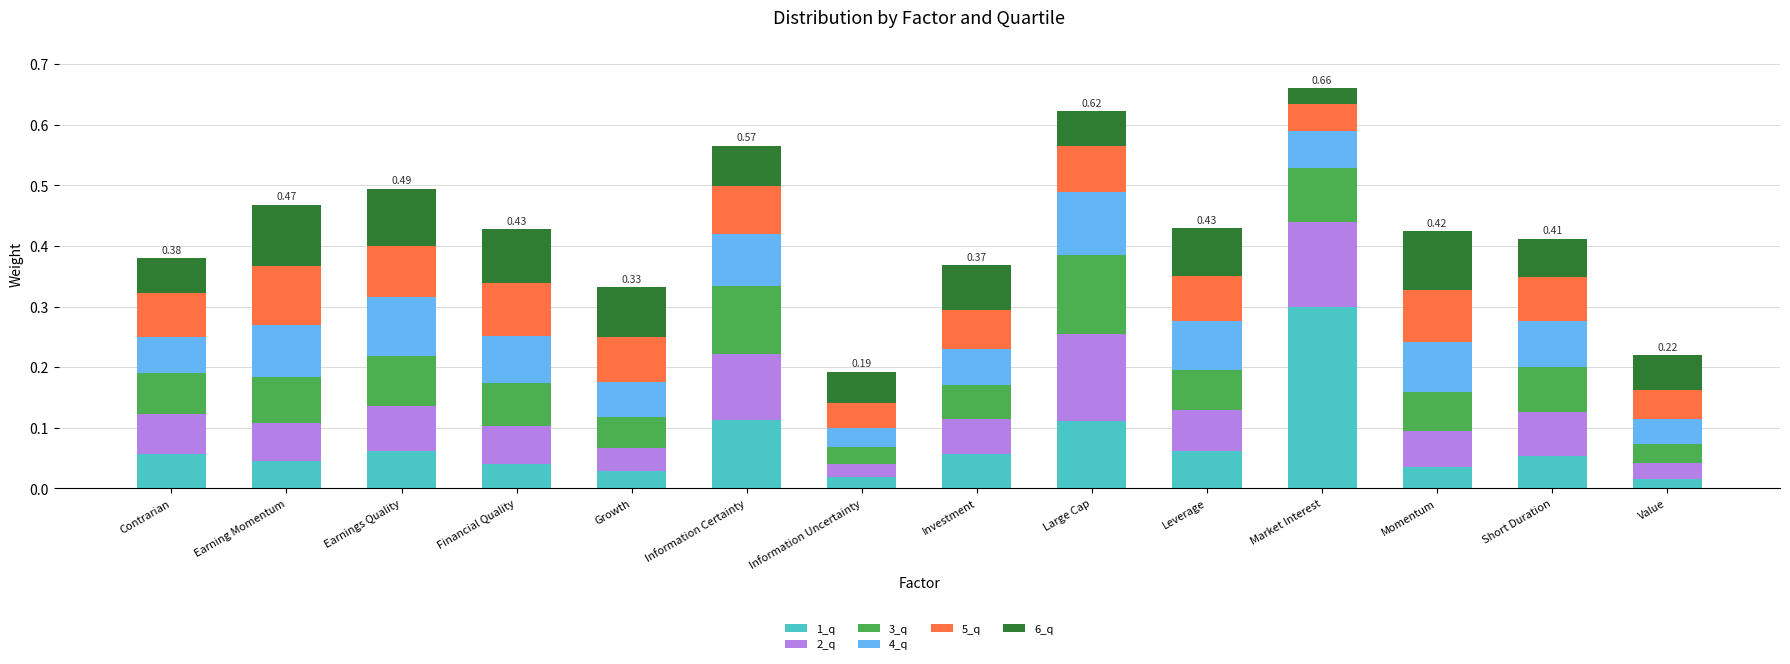

Which category has the highest value in the 1_q series?

Market Interest